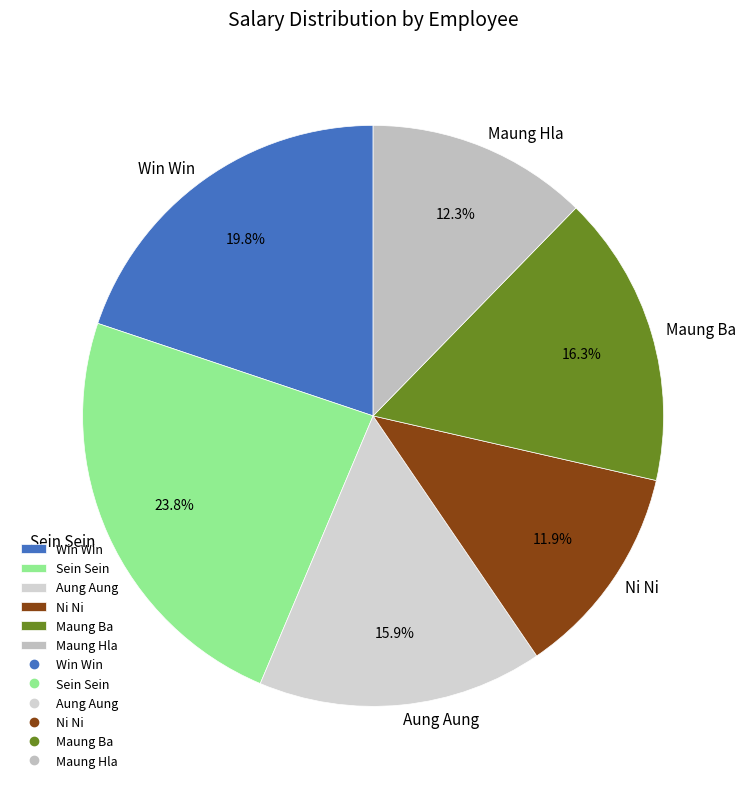

Which category has the biggest portion of the pie?

Sein Sein